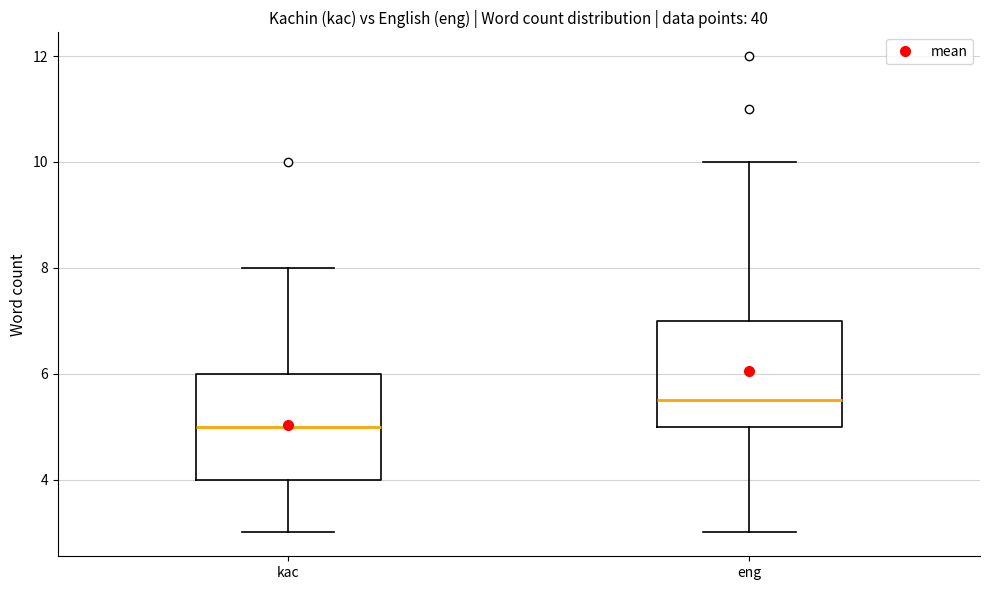

Reading left to right, transcribe this box plot: for each box, give where its median line is, the range the box spans, and where its two whiskers end, as read against the y-axis. The values are not printed on the chart, so give them approximately, as read against the axis.

kac: median 5.0, box 4.0 to 6.0, whiskers 3.0 to 8.0
eng: median 5.6, box 5.0 to 7.0, whiskers 3.0 to 10.0